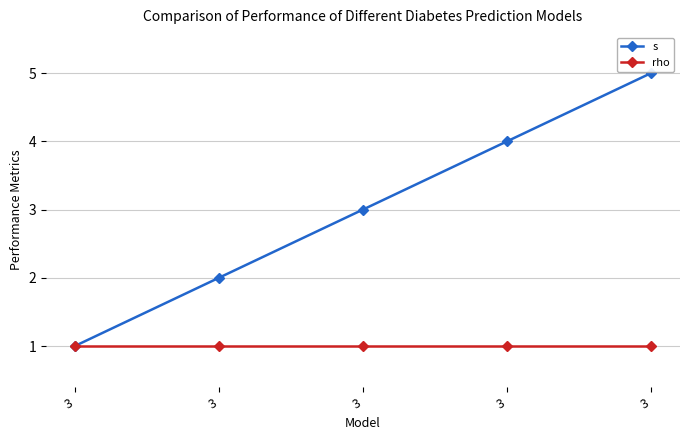

Reading left to right, extract all data points from this chart.

s: 1	2	3	4	5
rho: 1	1	1	1	1